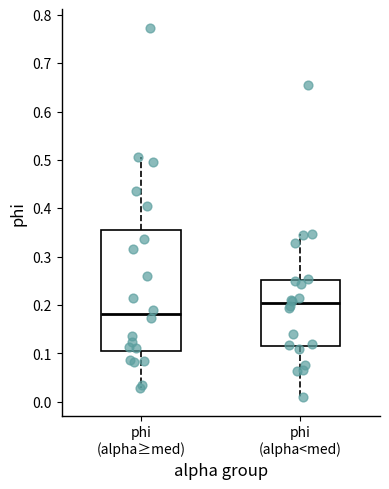

Where is the lower edge of the box for phi (alpha≥med) on the y-axis? The values are not printed on the chart, so give them approximately, as read against the axis.

0.10